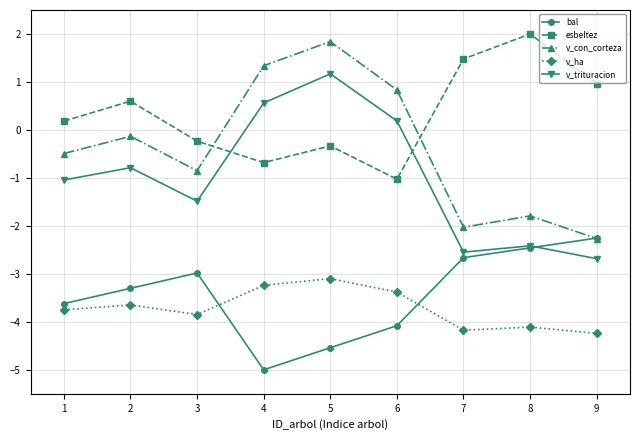

What is the maximum value for bal?

-2.3